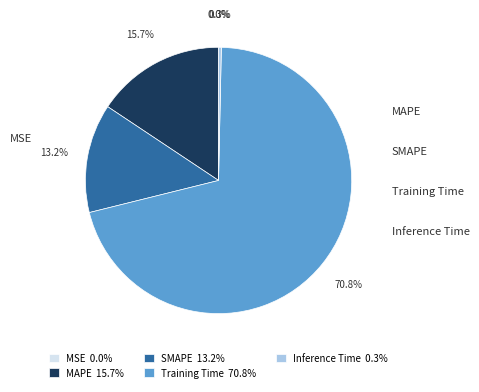

Which slice is the smallest?

MSE